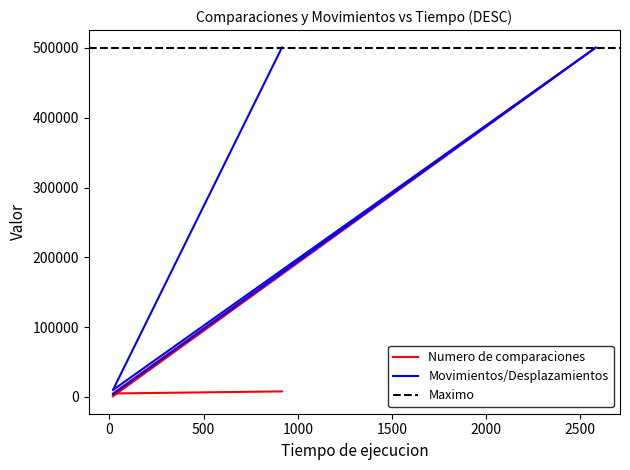

True or false: Numero de comparaciones and Movimientos/Desplazamientos intersect in this chart.

False